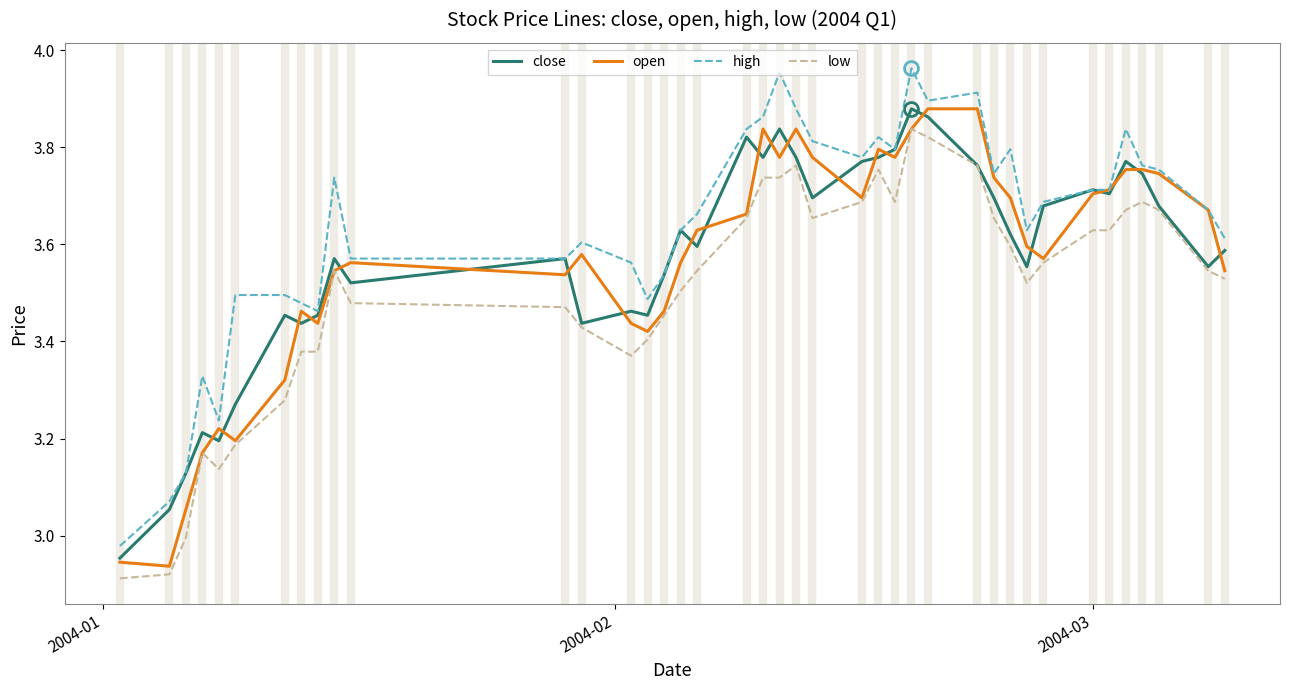

Which series has the largest total across all categories?

high